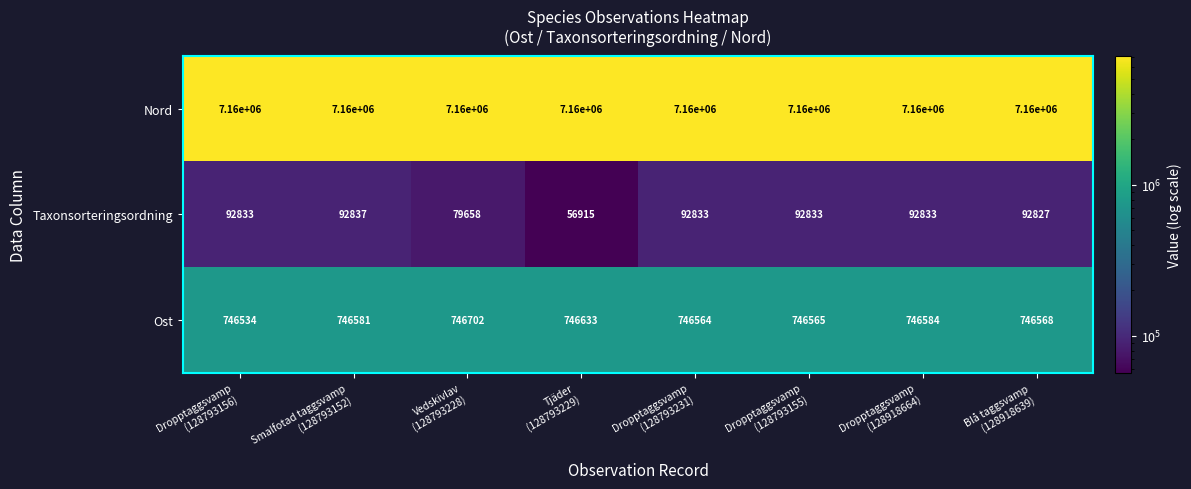

What is the difference between the highest and lowest values at Vedskivlav
(128793228)?

7080342